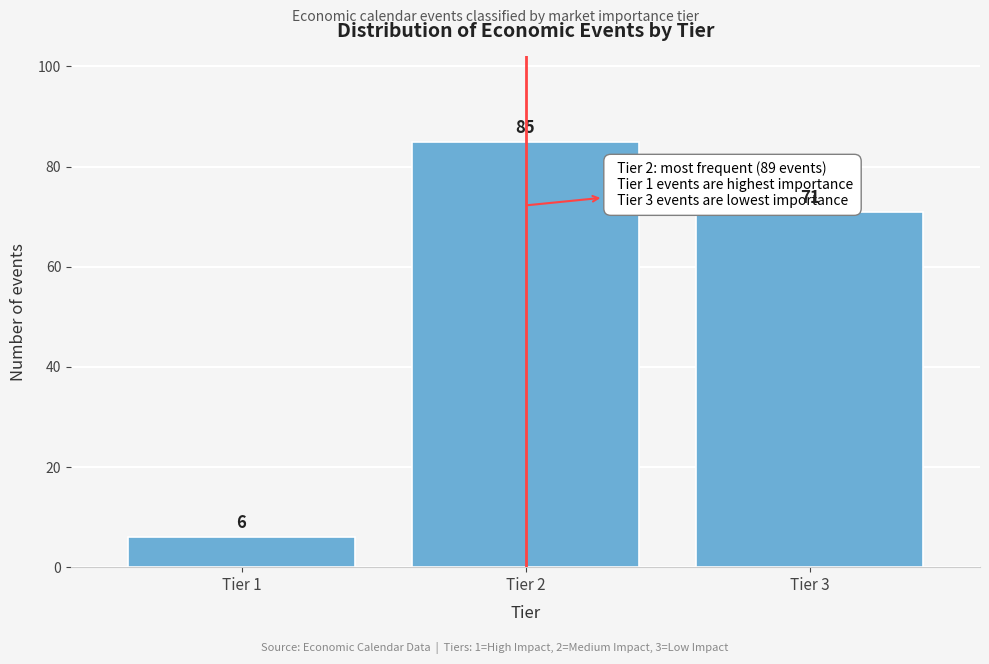

Reading right to left, extract all data points from this chart.

71	85	6